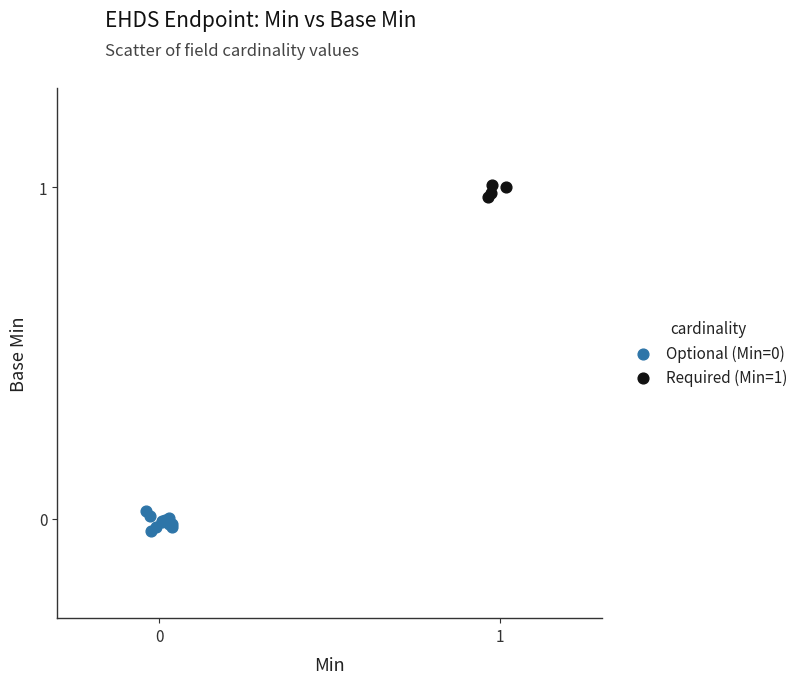

Which series reaches the maximum Y coordinate?

Required (Min=1)